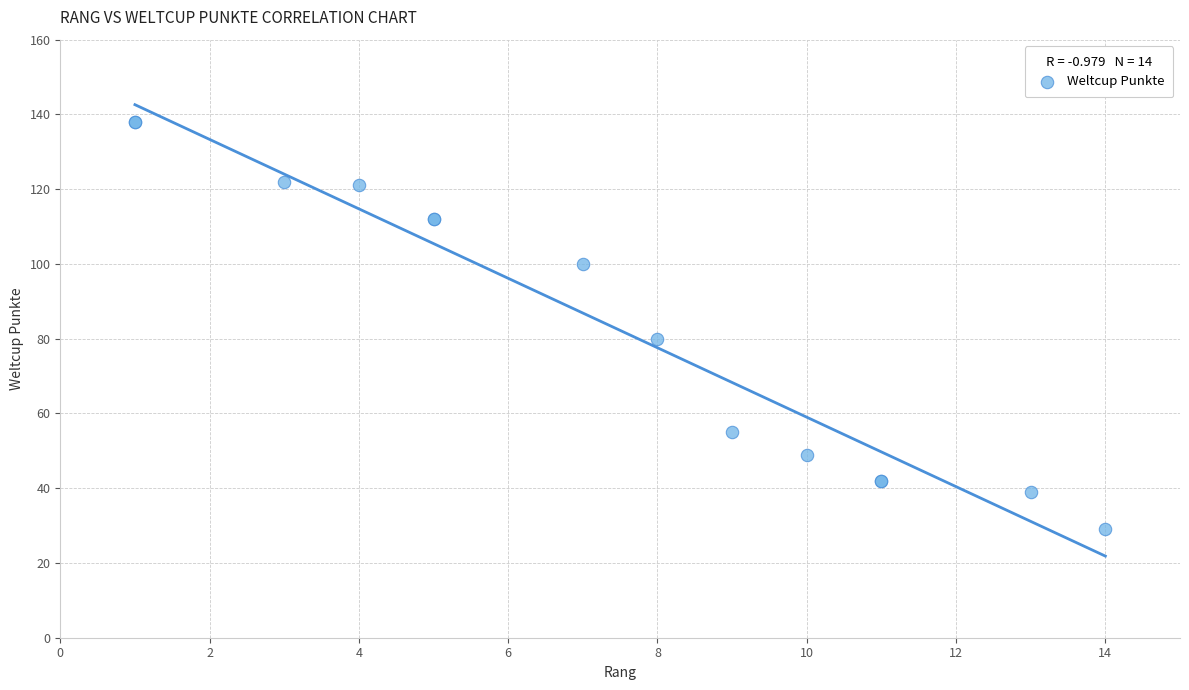

What Y value in the scatter plot is closest to 83?

80